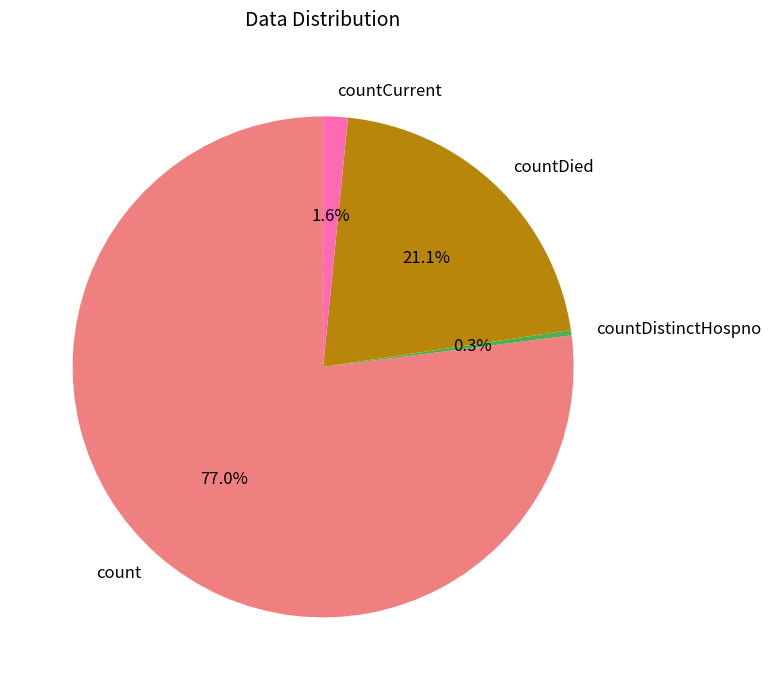

The countDistinctHospno slice represents 0% of the pie. True or false?

True